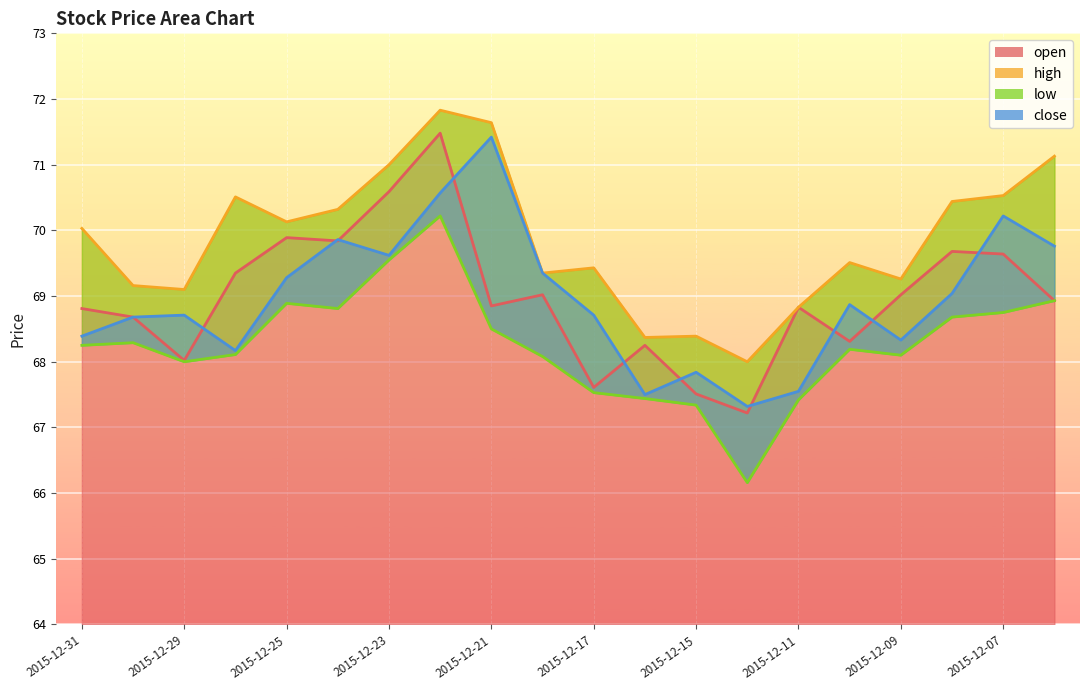

What is the value of the close point at the 16th from the left?

68.9